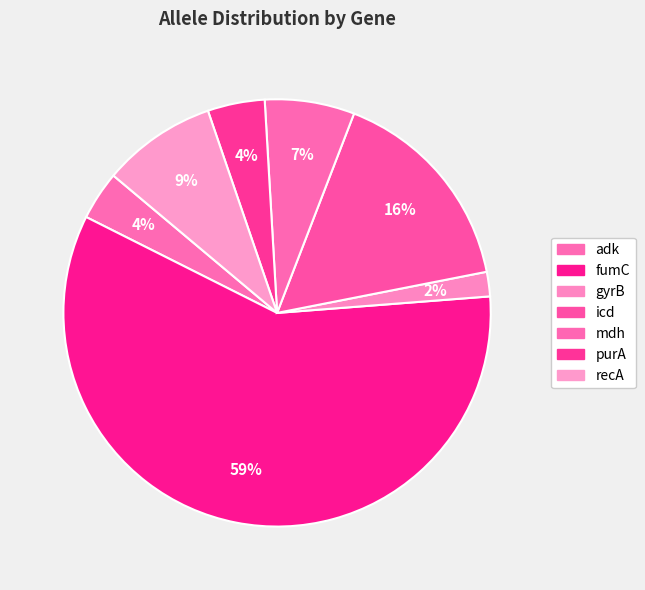

Which slice is the smallest?

gyrB